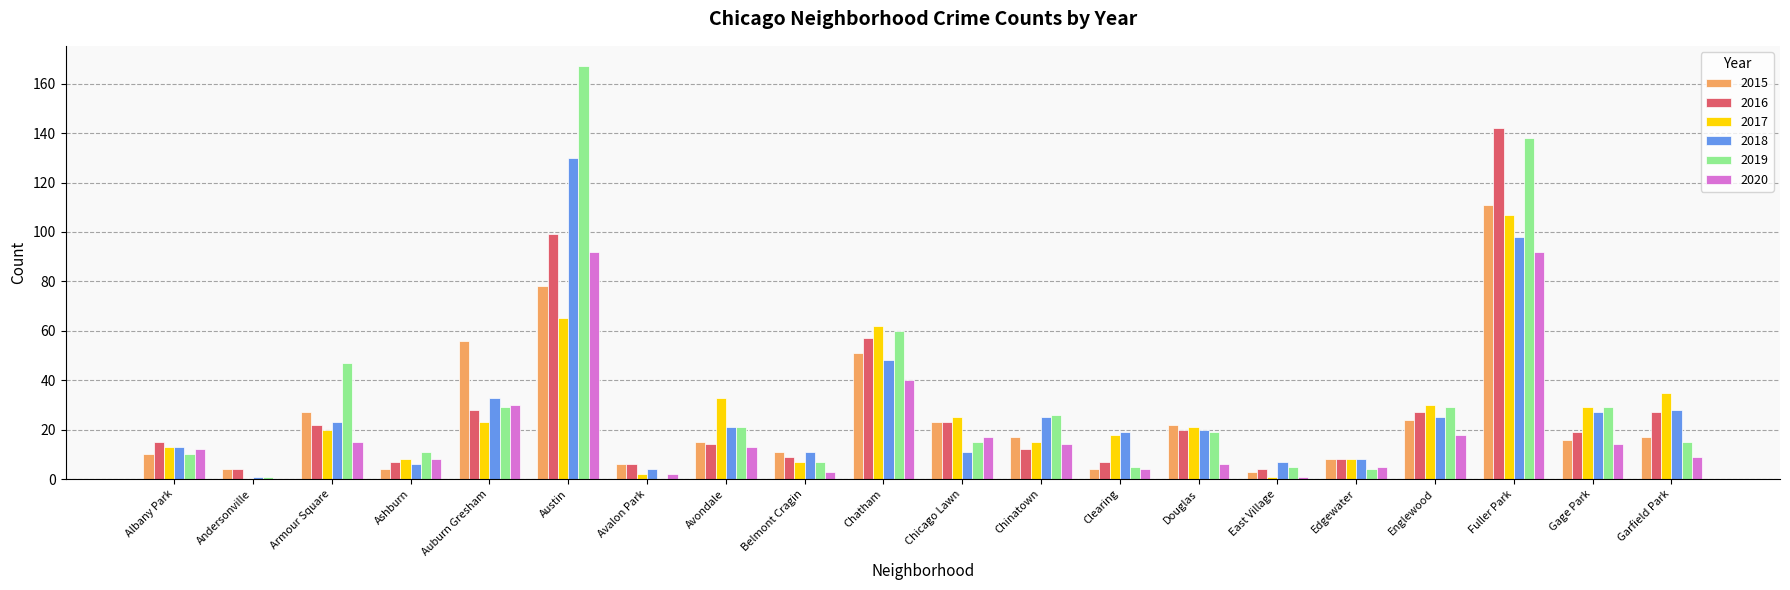

What is the sum of the 2015 values at Gage Park and Englewood?

40